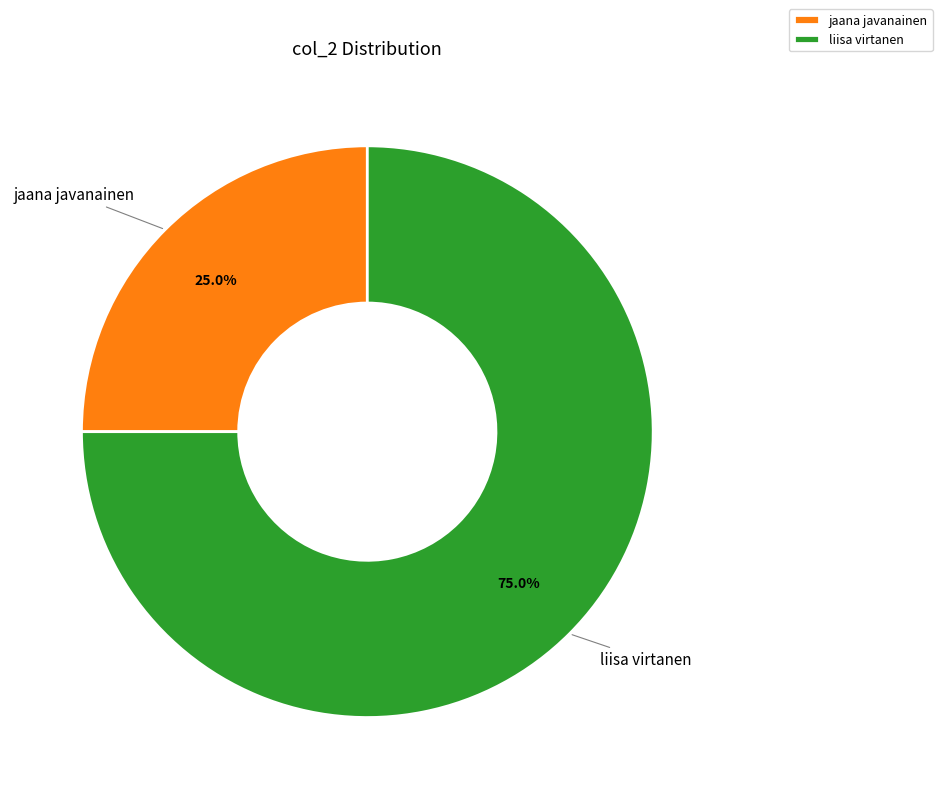

What is the total percentage of liisa virtanen and jaana javanainen?

100.0%